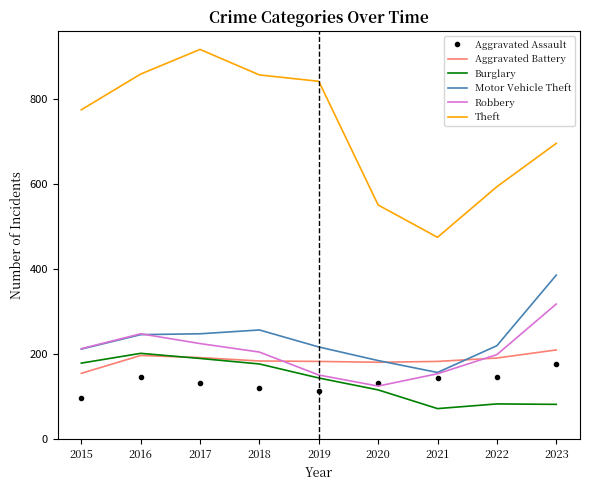

What is the total value across all series at 2016?

1893